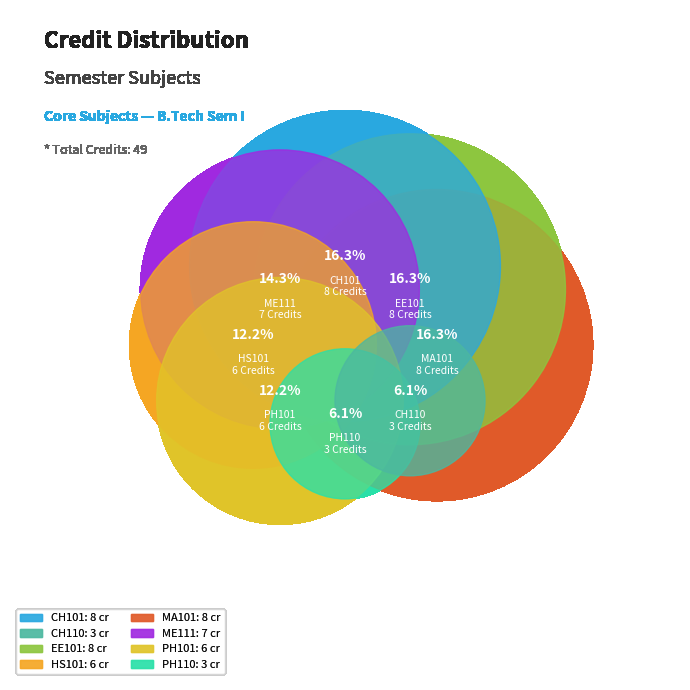

Between CH110 and ME111, which is larger?

ME111